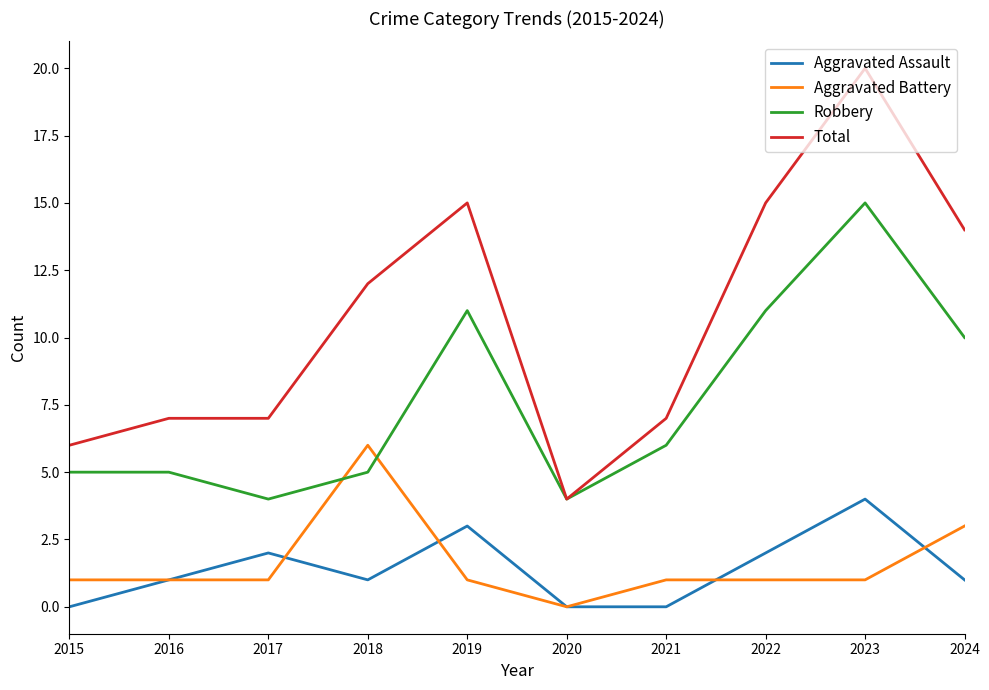

Is the value of Aggravated Battery at 2024 greater than the value of Total at 2023?

No